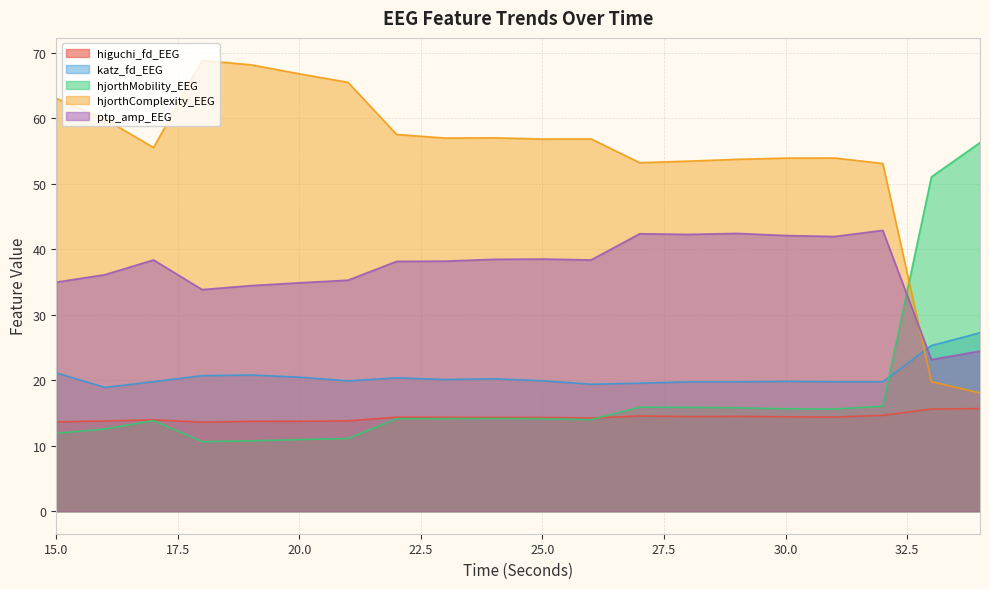

At which label is ptp_amp_EEG closest to 33?

18